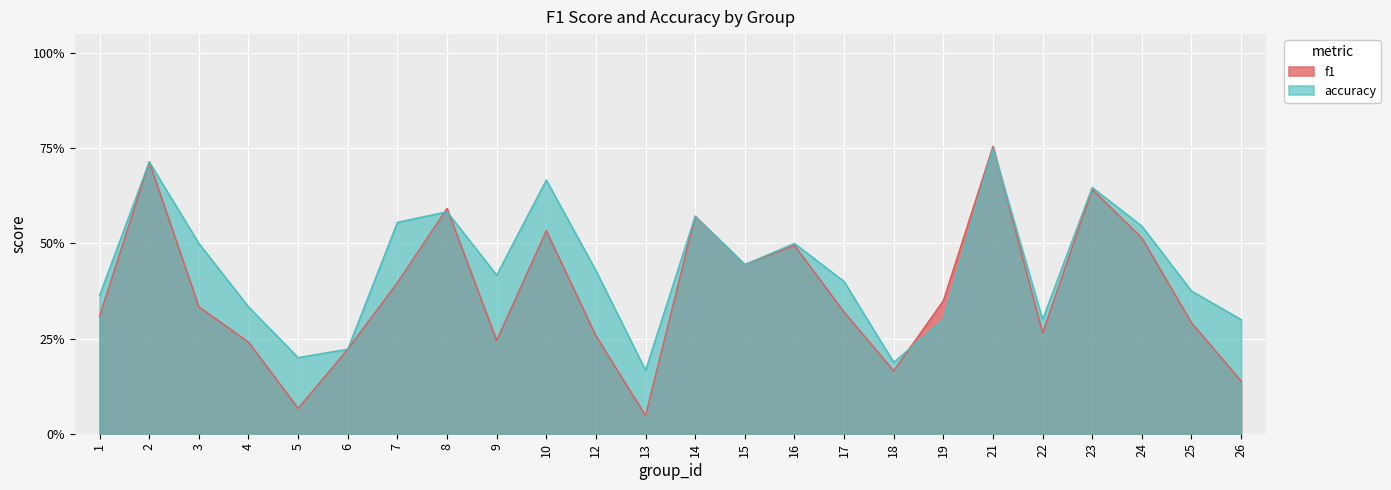

How many series are shown in this chart?

2